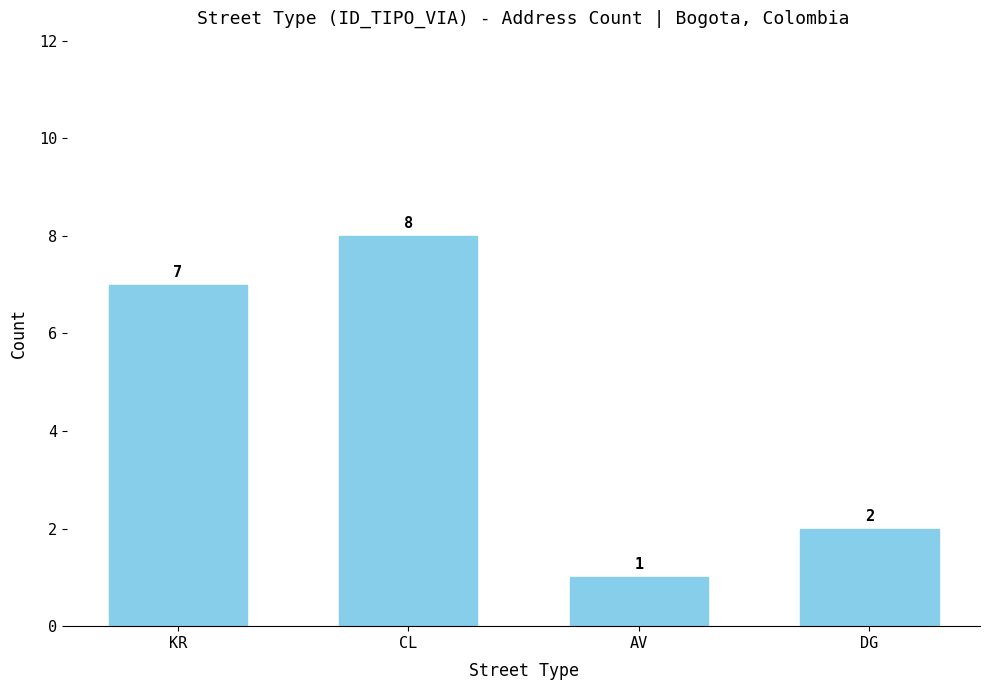

Rank the categories by value from highest to lowest.

CL, KR, DG, AV